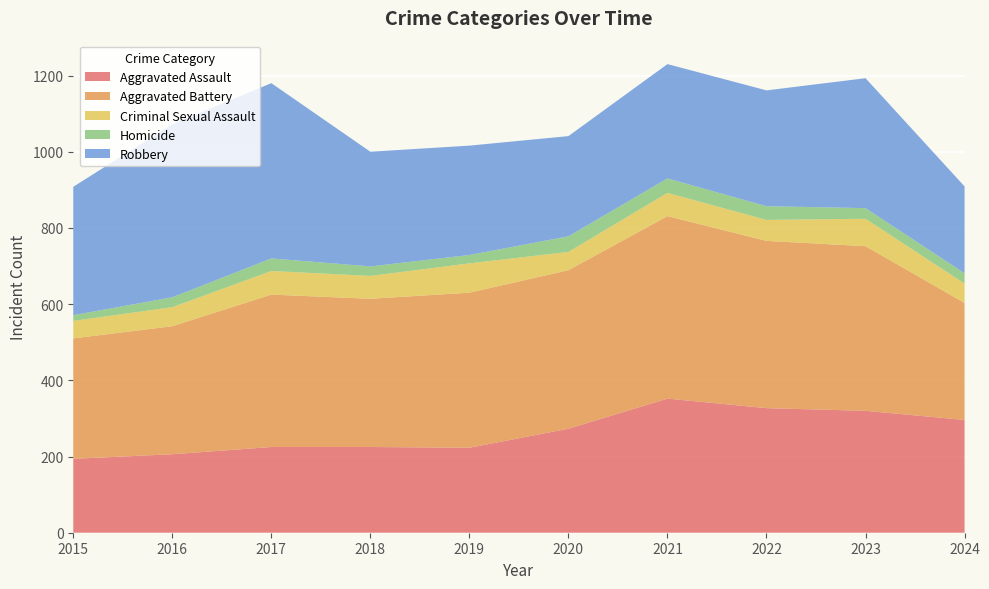

Reading left to right, transcribe all the data shown in this chart.

Aggravated Assault: 194	206	225	225	223	273	352	327	320	296
Aggravated Battery: 316	336	400	389	407	416	479	439	432	307
Criminal Sexual Assault: 46	50	62	60	77	48	61	55	72	51
Homicide: 15	26	33	25	22	41	38	36	28	27
Robbery: 337	454	460	301	287	263	300	304	341	228